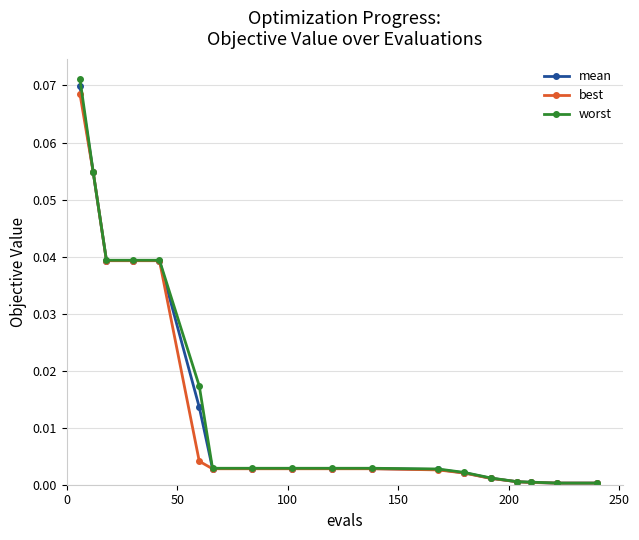

How many series are shown in this chart?

3